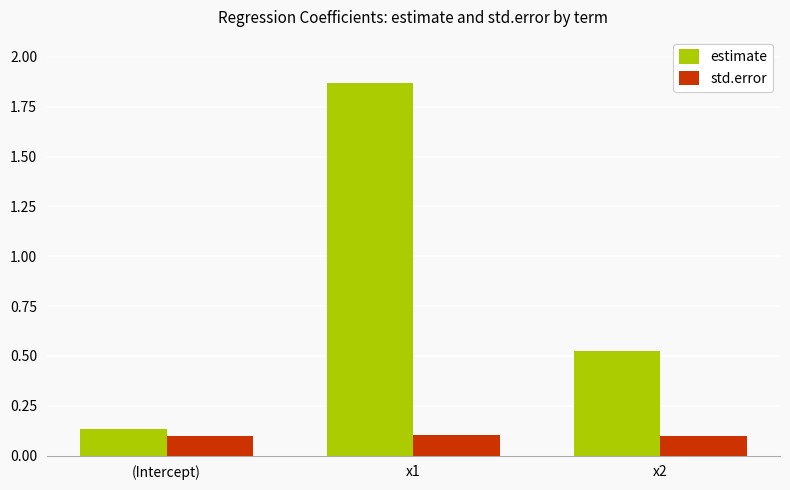

Which series has the largest range (max minus min)?

estimate